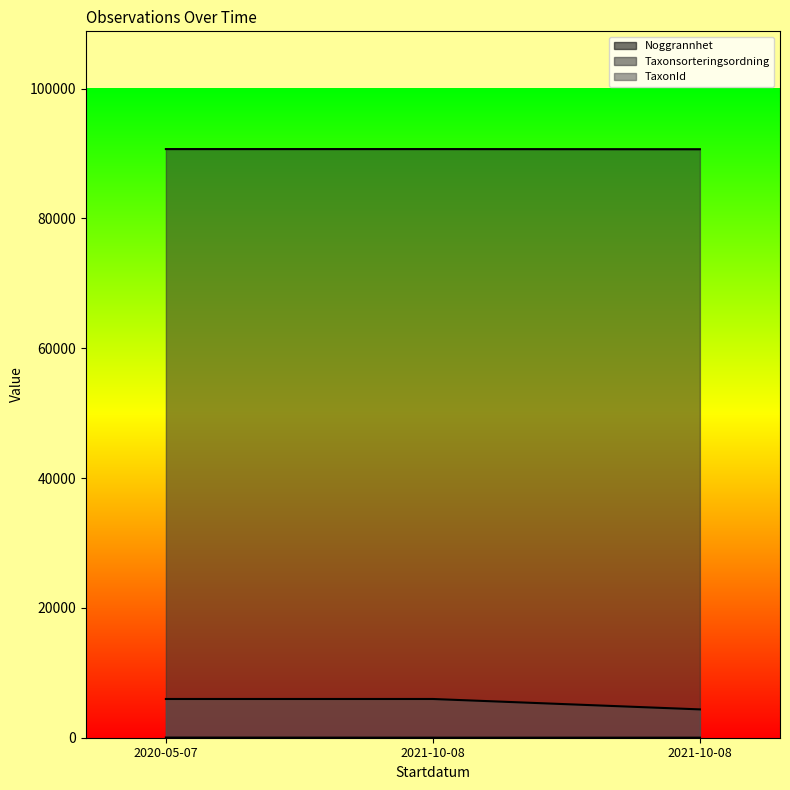

Read the TaxonId value at 2021-10-08.

90676